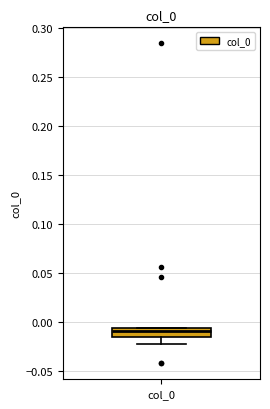

Transcribe this box plot: give where the median line is, the range the box spans, and where the two whiskers end, as read against the y-axis. The values are not printed on the chart, so give them approximately, as read against the axis.

median -0.010, box -0.015 to -0.005, whiskers -0.025 to -0.005